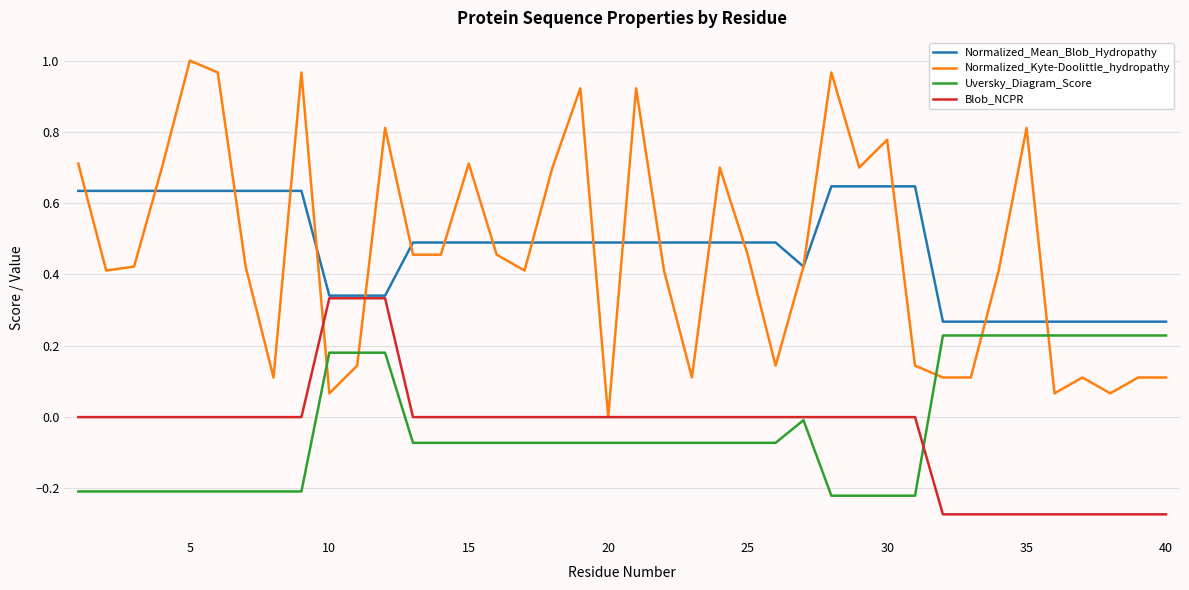

List the series in order of their peak value, lowest first.

Uversky_Diagram_Score, Blob_NCPR, Normalized_Mean_Blob_Hydropathy, Normalized_Kyte-Doolittle_hydropathy